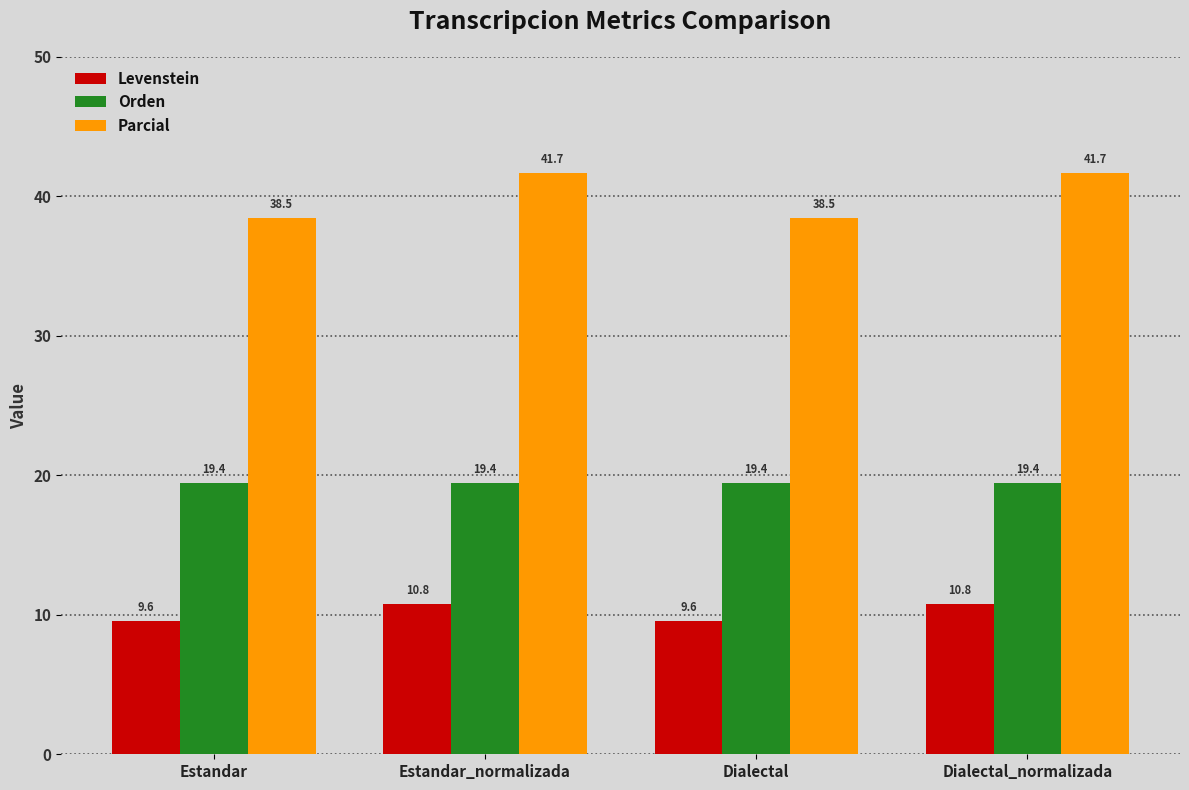

How many data points in Parcial are above 41?

2